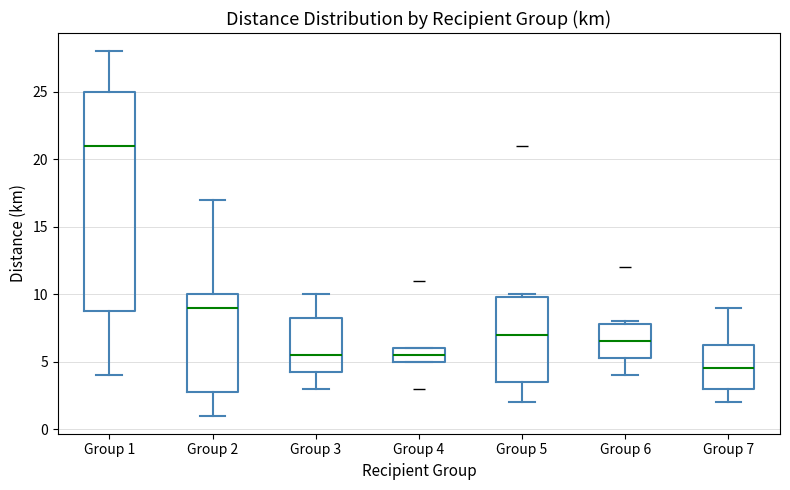

Where does the lower whisker of the box for Group 5 end on the y-axis? The values are not printed on the chart, so give them approximately, as read against the axis.

2.0